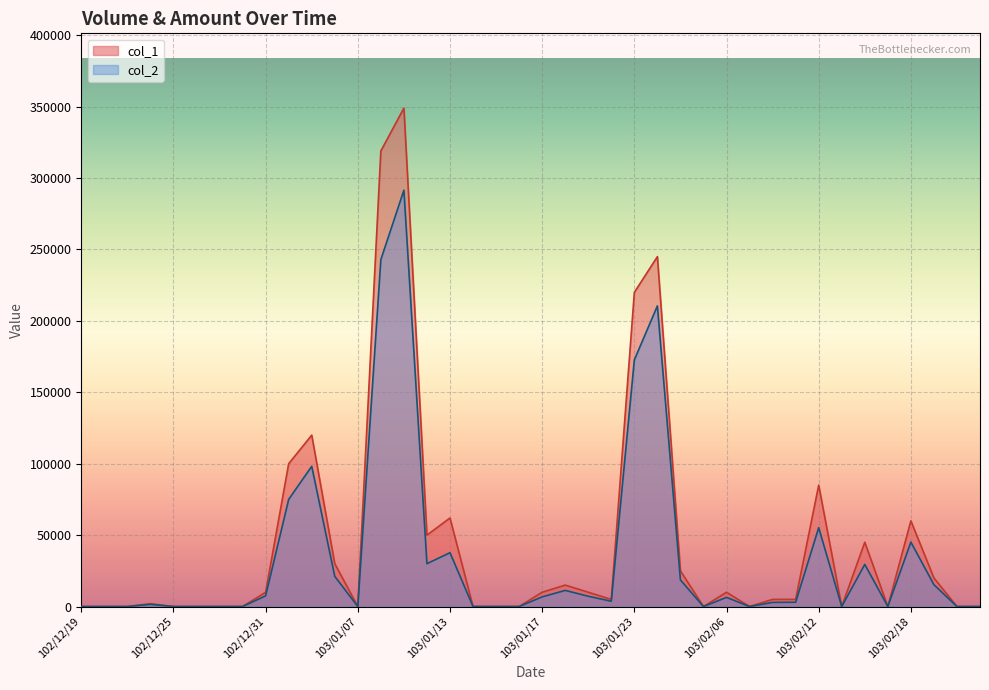

Which series changed the most between 103/01/24 and 103/02/18?

col_1